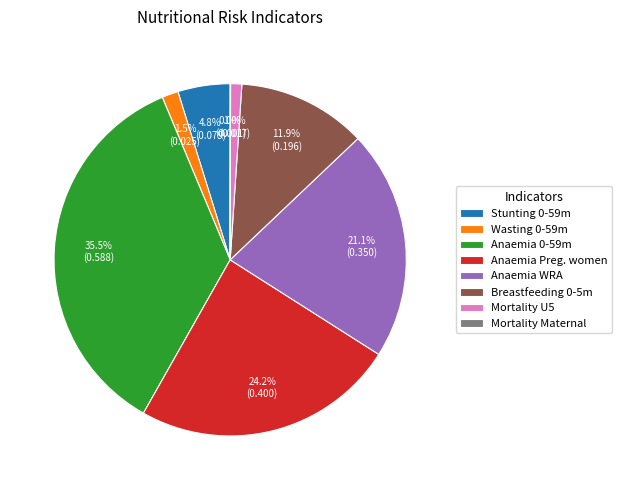

Does Mortality U5 represent more than half of the total?

No